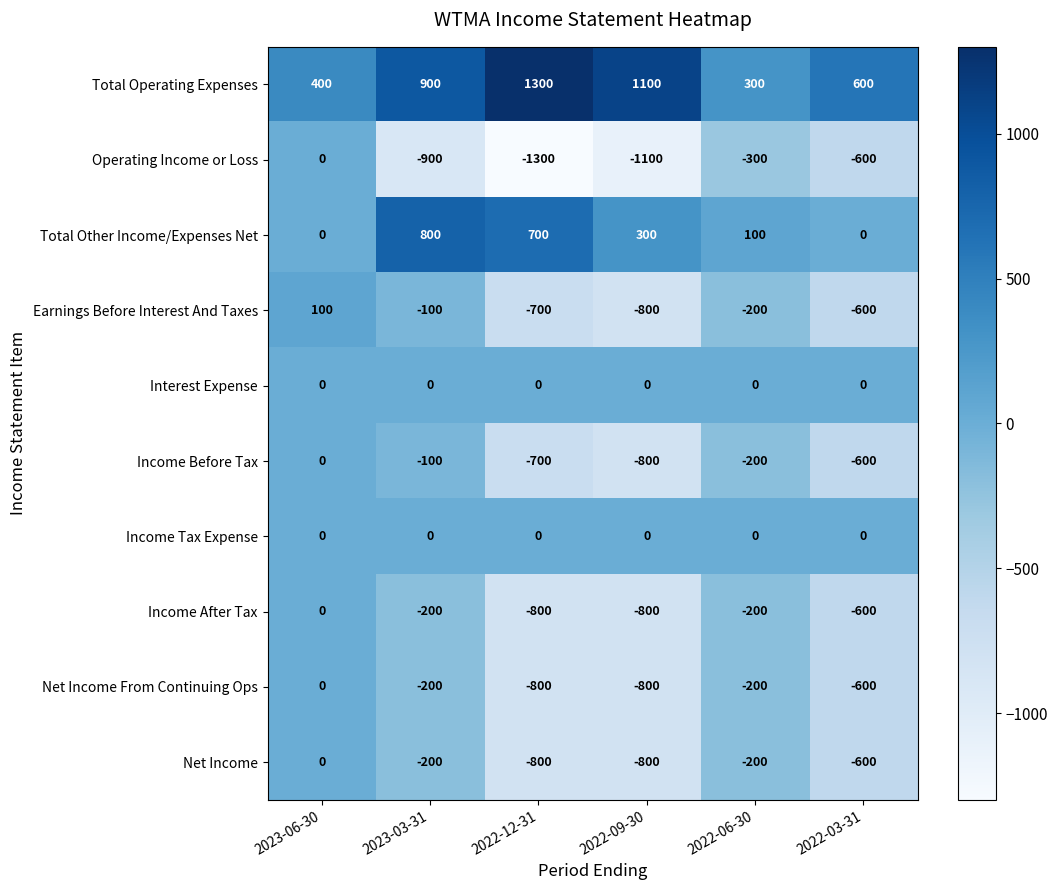

Which category has the highest value across all series?

2022-12-31